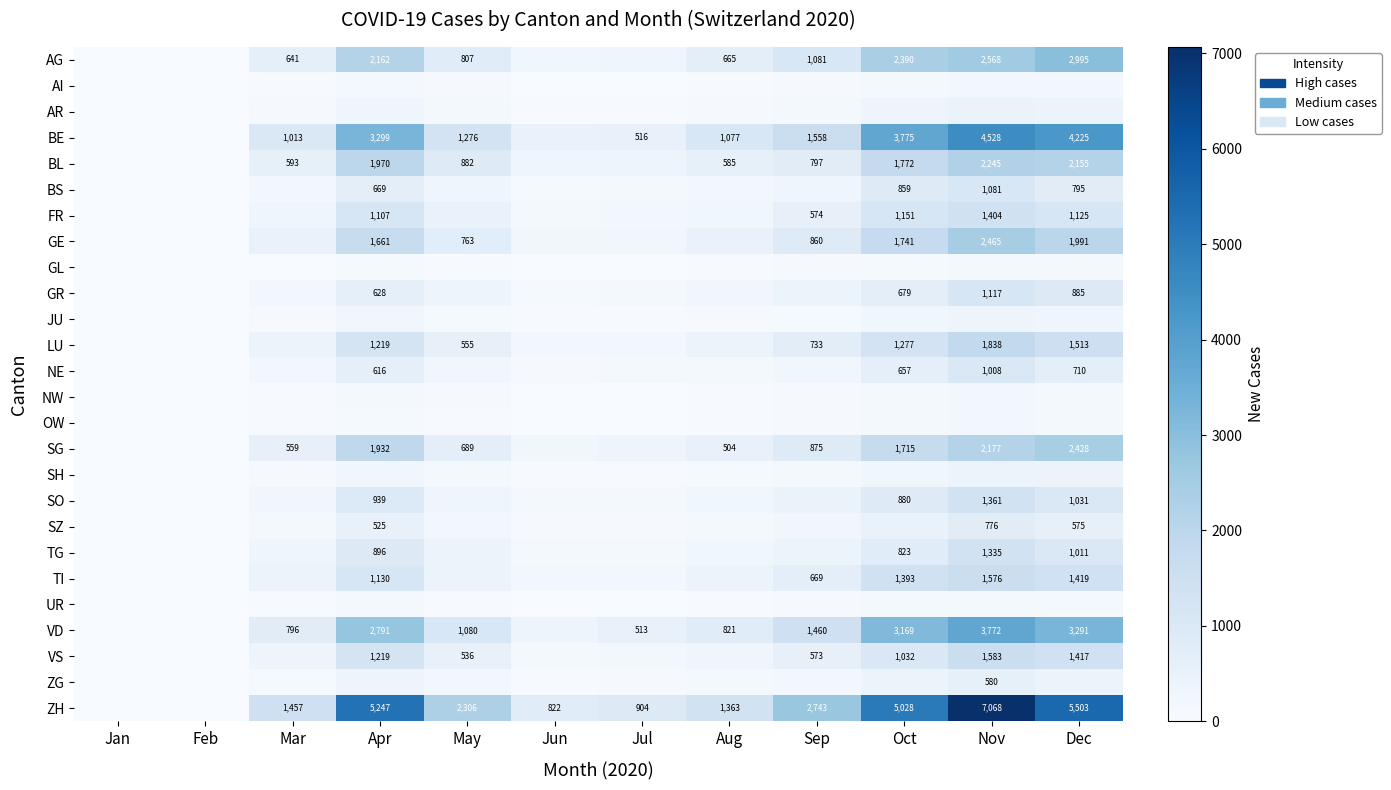

What is the sum of the TI values at Sep and Oct?

2062